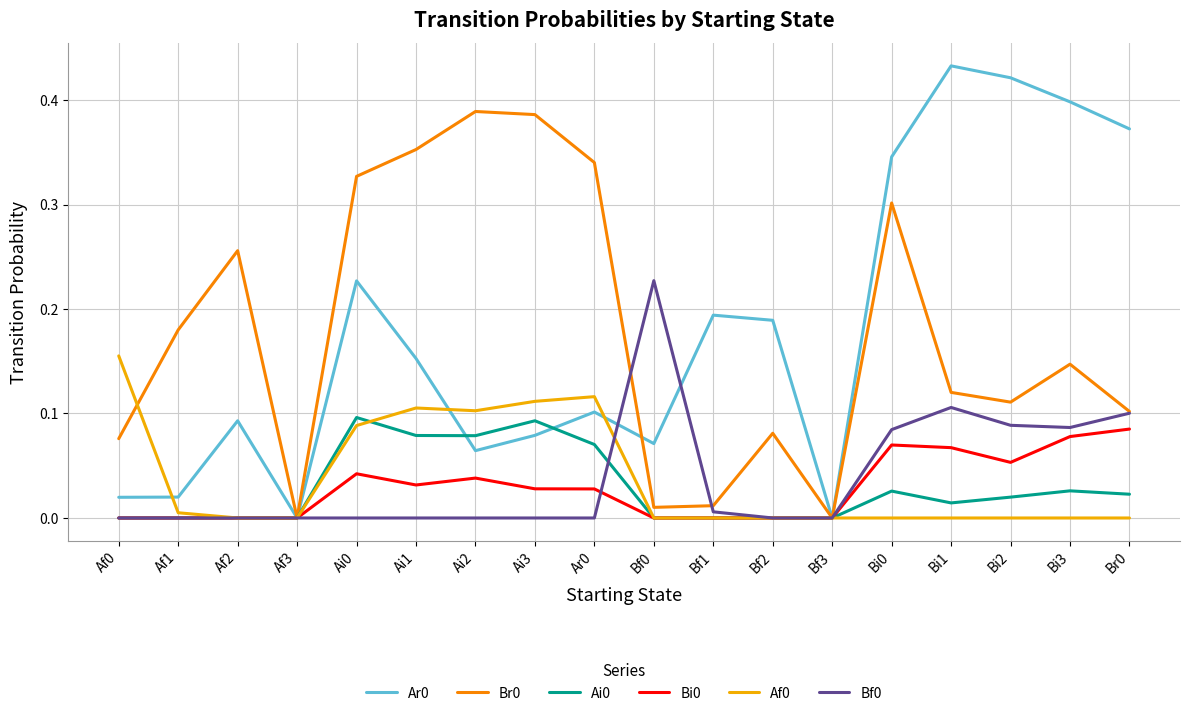

Is it true that Bf0 equals 0.0 at Bf2?

True